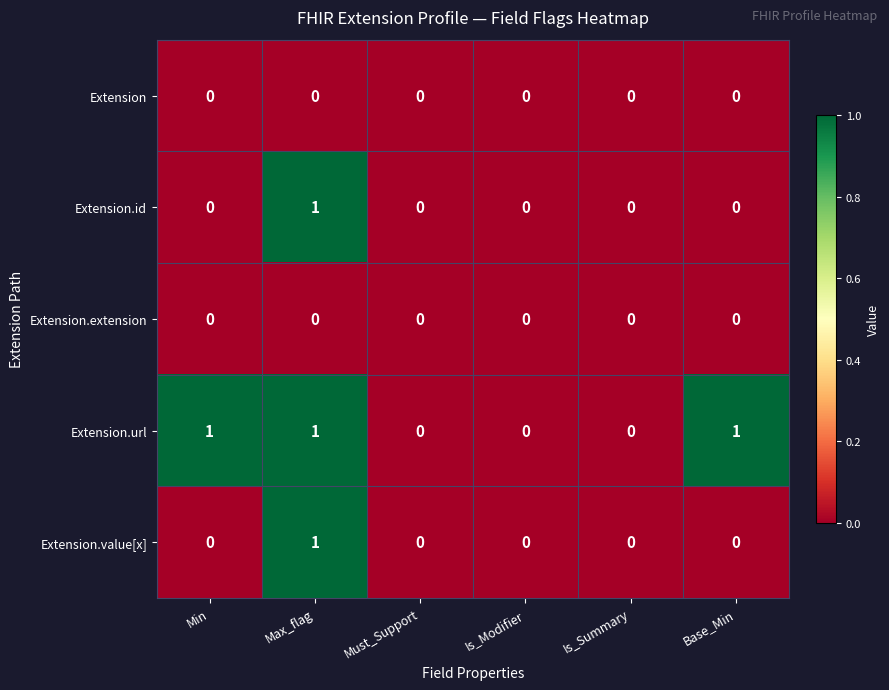

Which series changed the most between Must_Support and Base_Min?

Extension.url